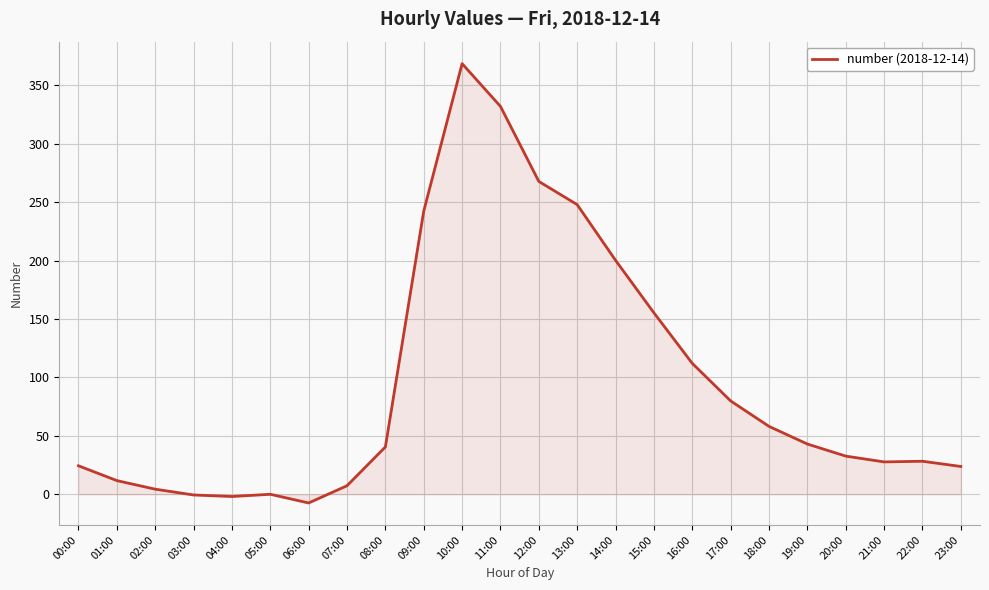

What is the difference between the maximum and minimum values?

375.9